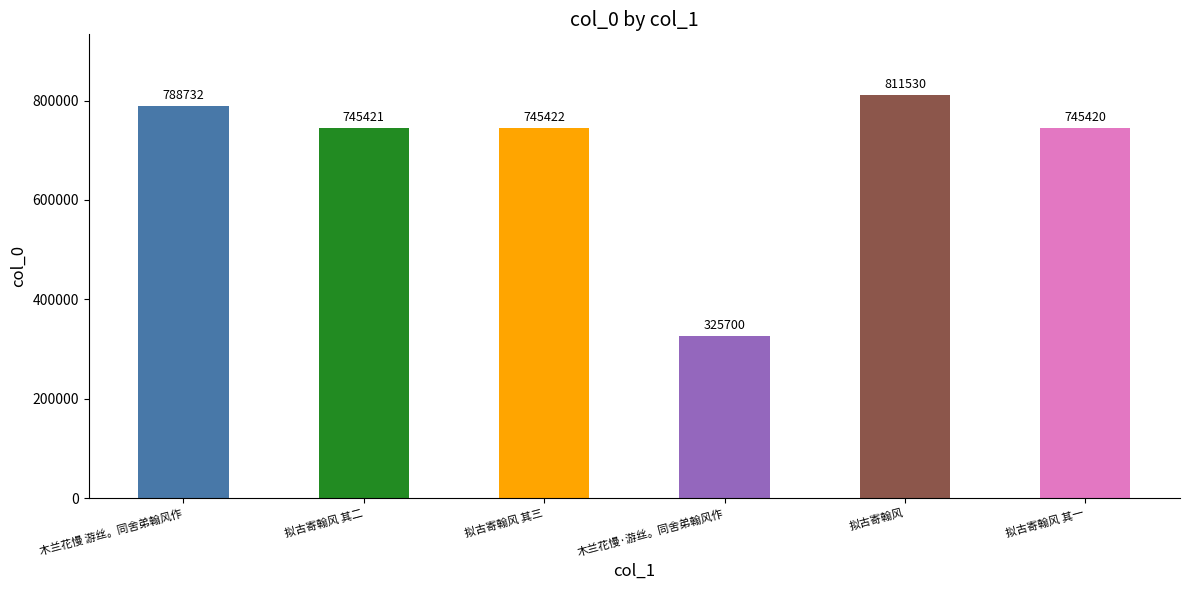

Reading left to right, transcribe all the data shown in this chart.

木兰花慢 游丝。同舍弟翰风作=788732	拟古寄翰风 其二=745421	拟古寄翰风 其三=745422	木兰花慢·游丝。同舍弟翰风作=325700	拟古寄翰风=811530	拟古寄翰风 其一=745420